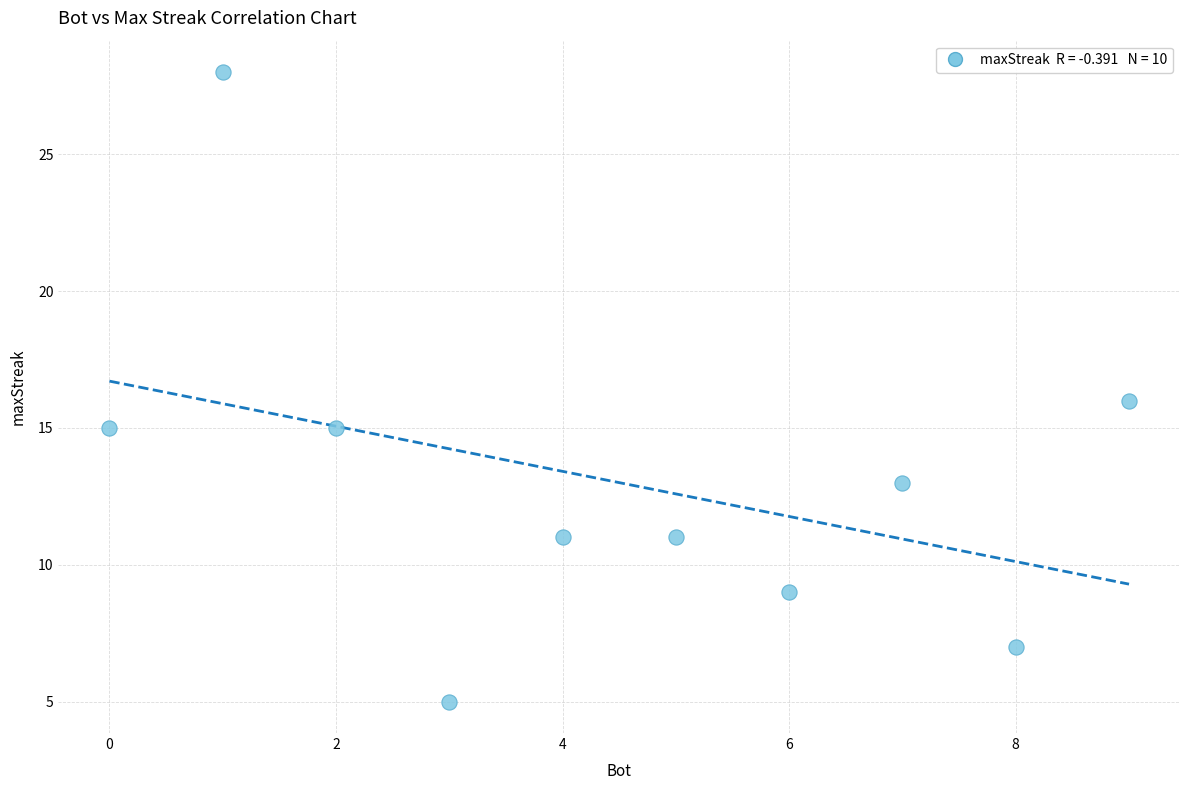

What is the average X value?

4